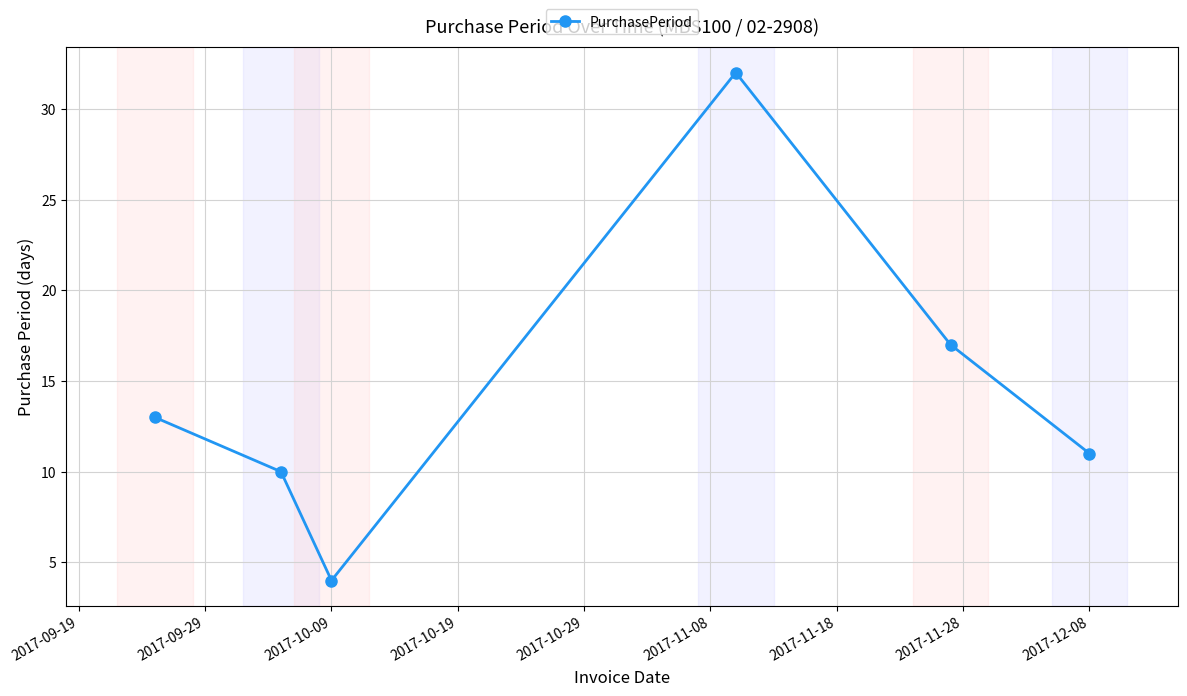

How many interior local peaks (higher than both neighbors) does the data have?

1